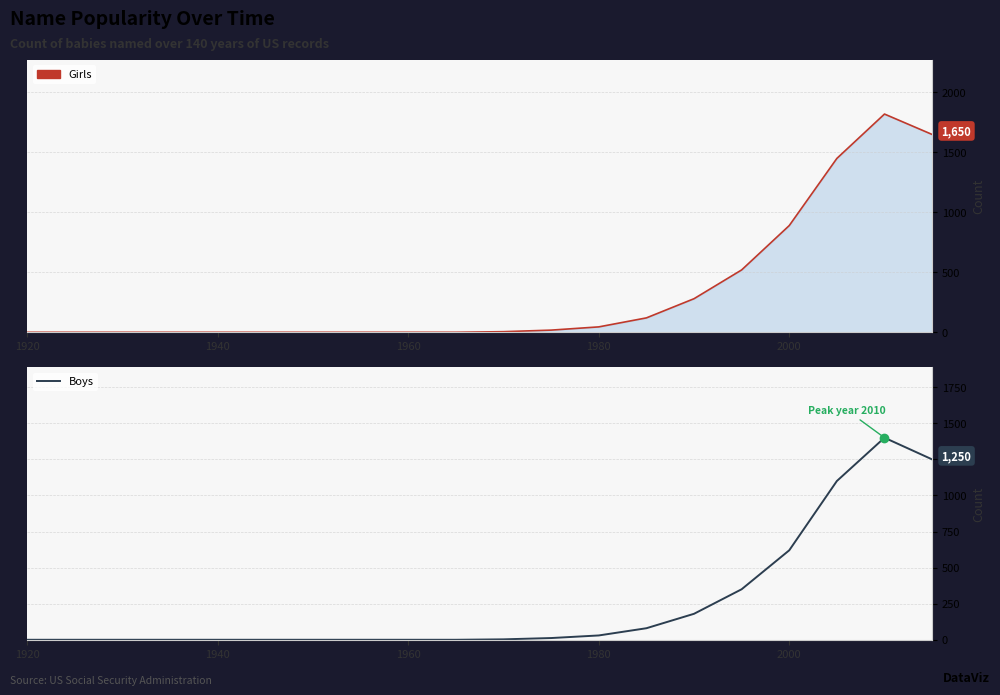

Where is Boys nearest to the value 700?

2000